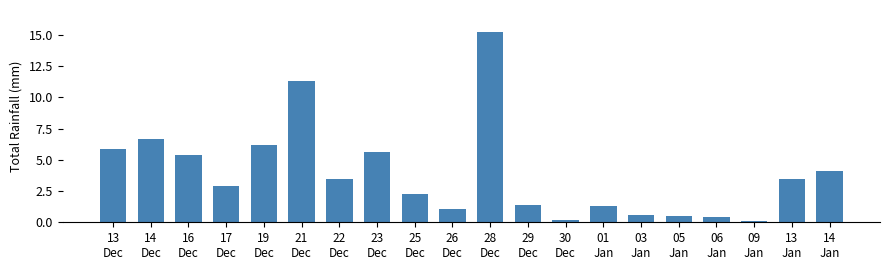

The chart shows a value of 5.7 at 14
Jan. True or false?

False